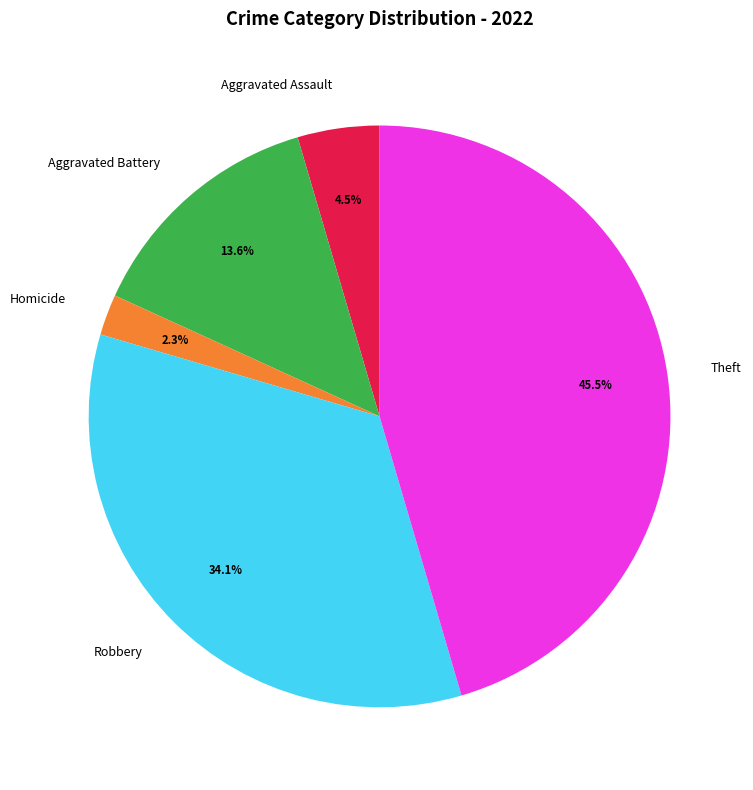

How many segments does this pie chart have?

5